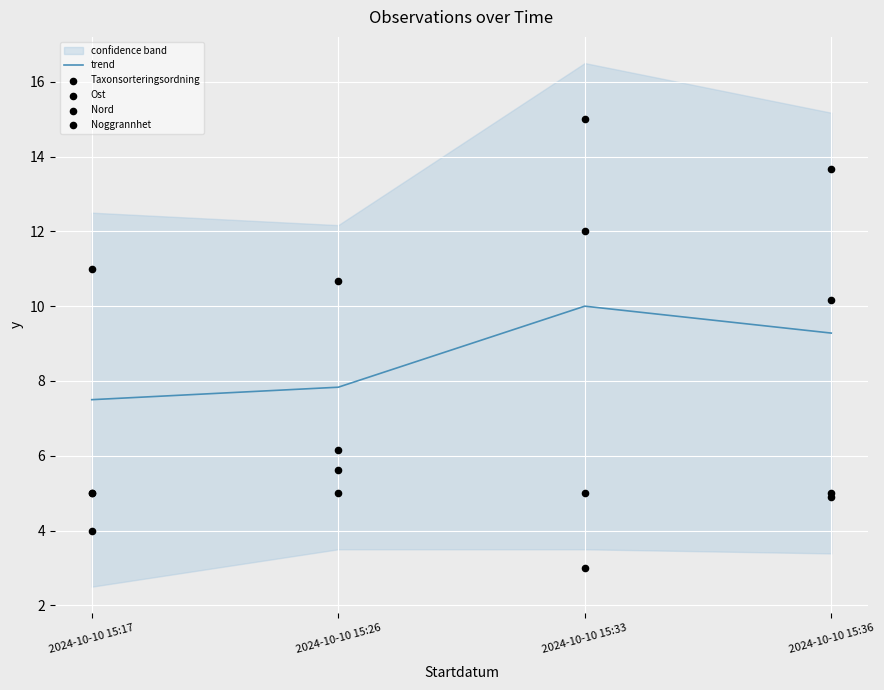

What is the total value across all series at 2024-10-10 15:17?

32.5